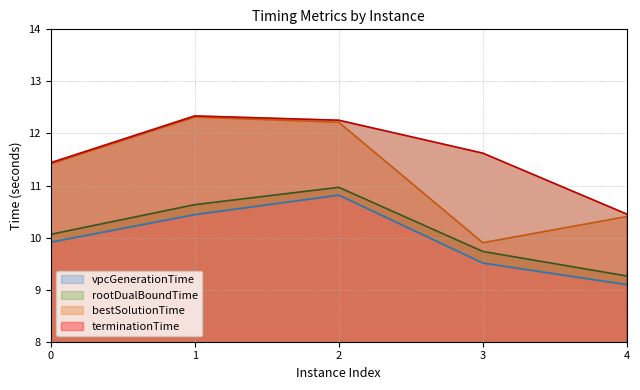

True or false: bestSolutionTime and rootDualBoundTime cross at least once.

False